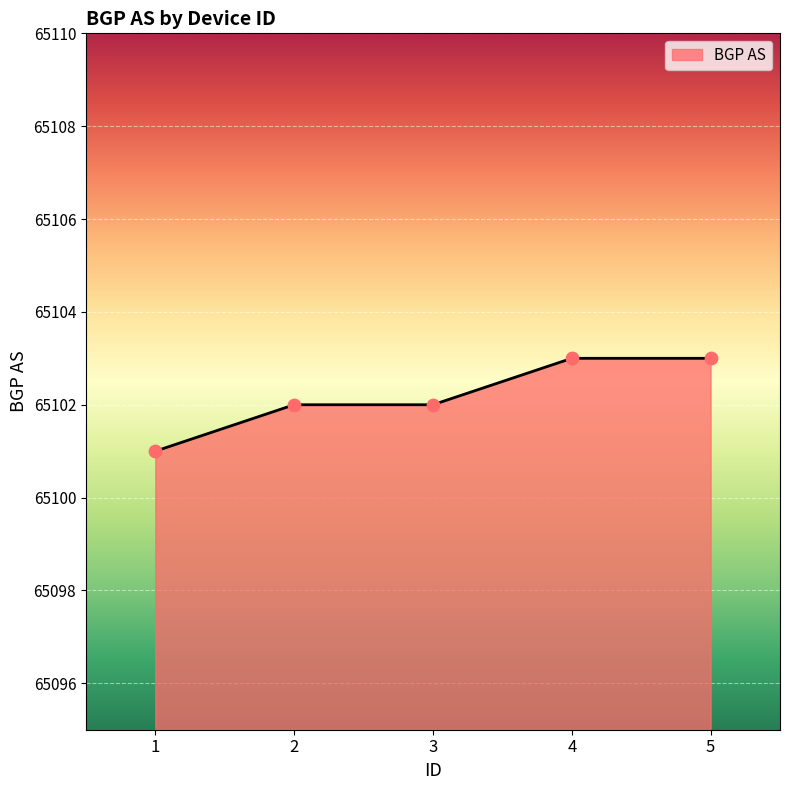

What is the change in value from 3 to 5?

+1